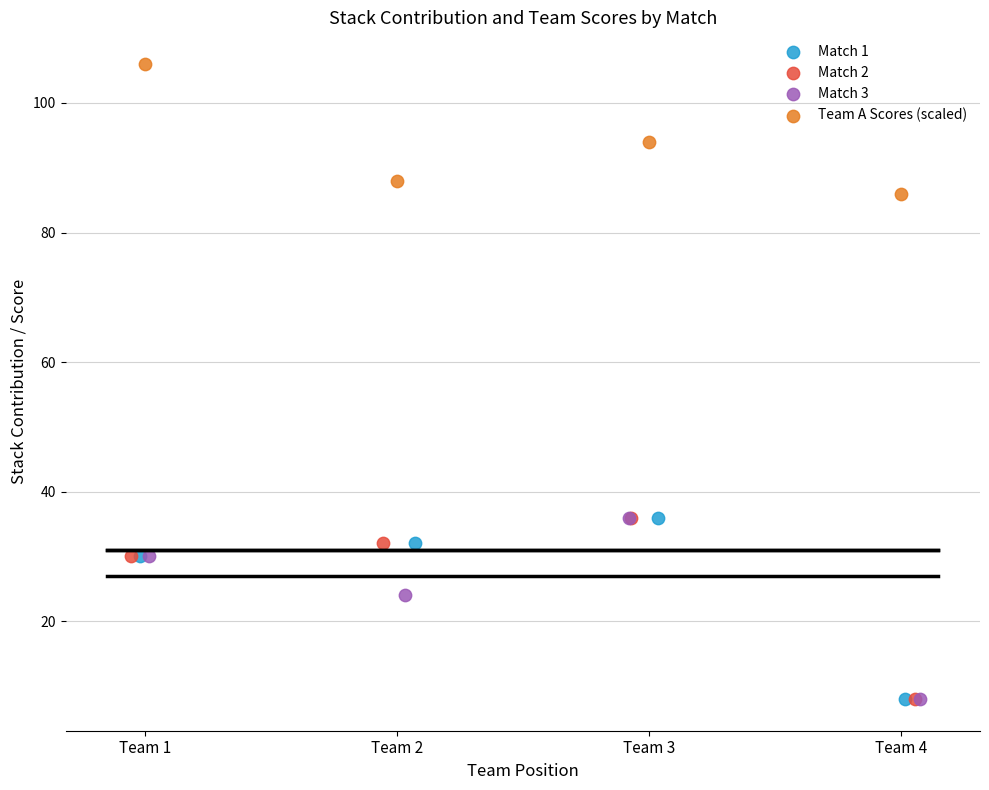

What are all the series names shown in the legend?

Match 1, Match 2, Match 3, Team A Scores (scaled)